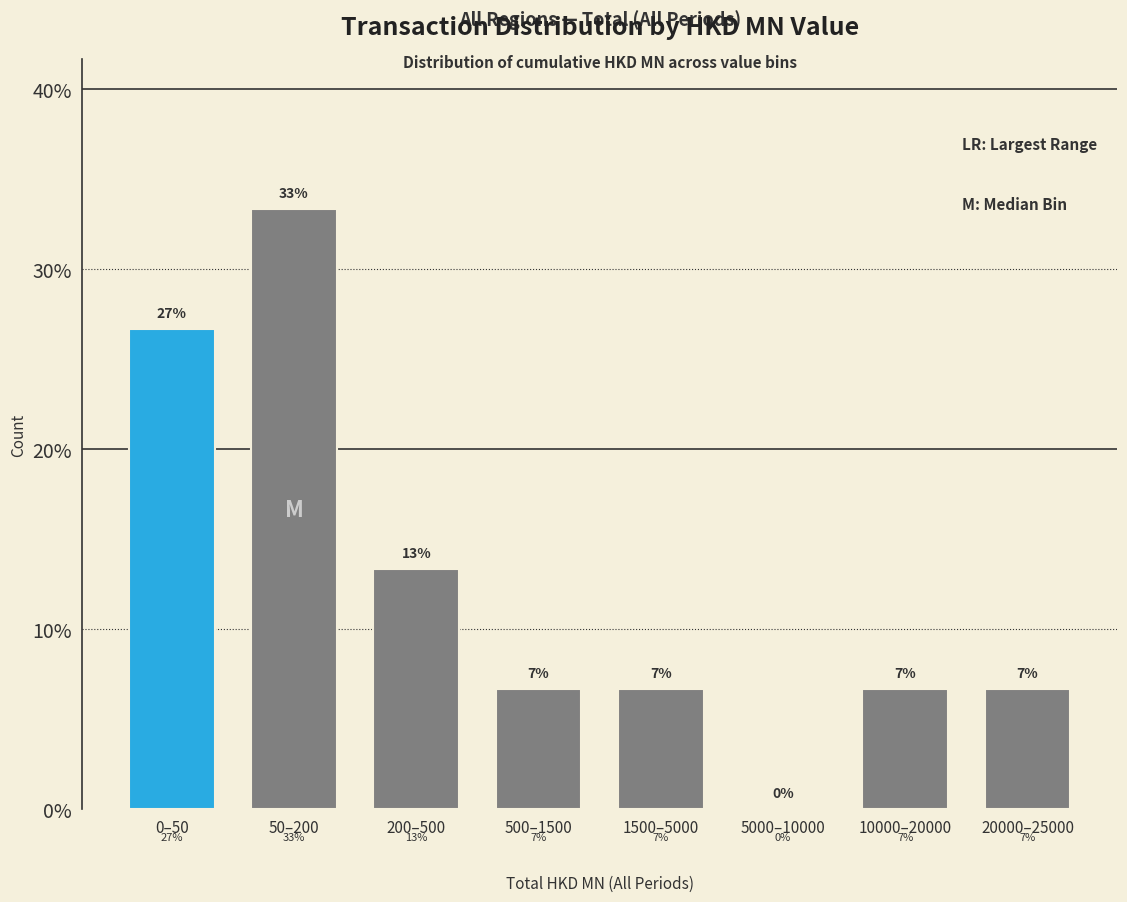

Are the bars horizontal?

No